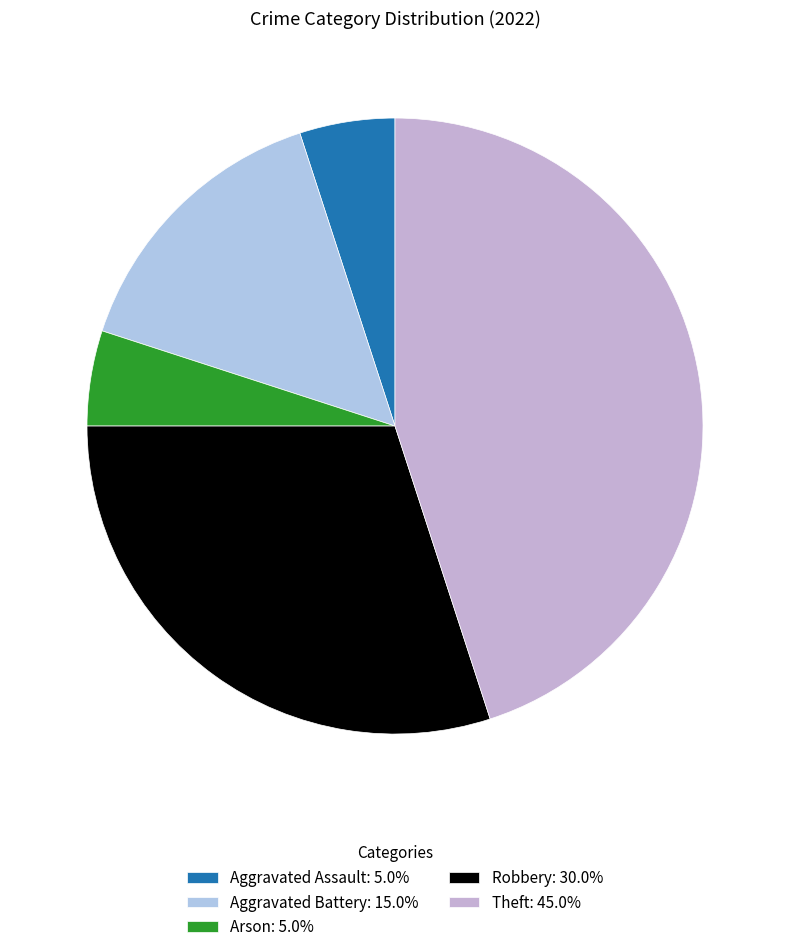

How many slices are in this pie chart?

5